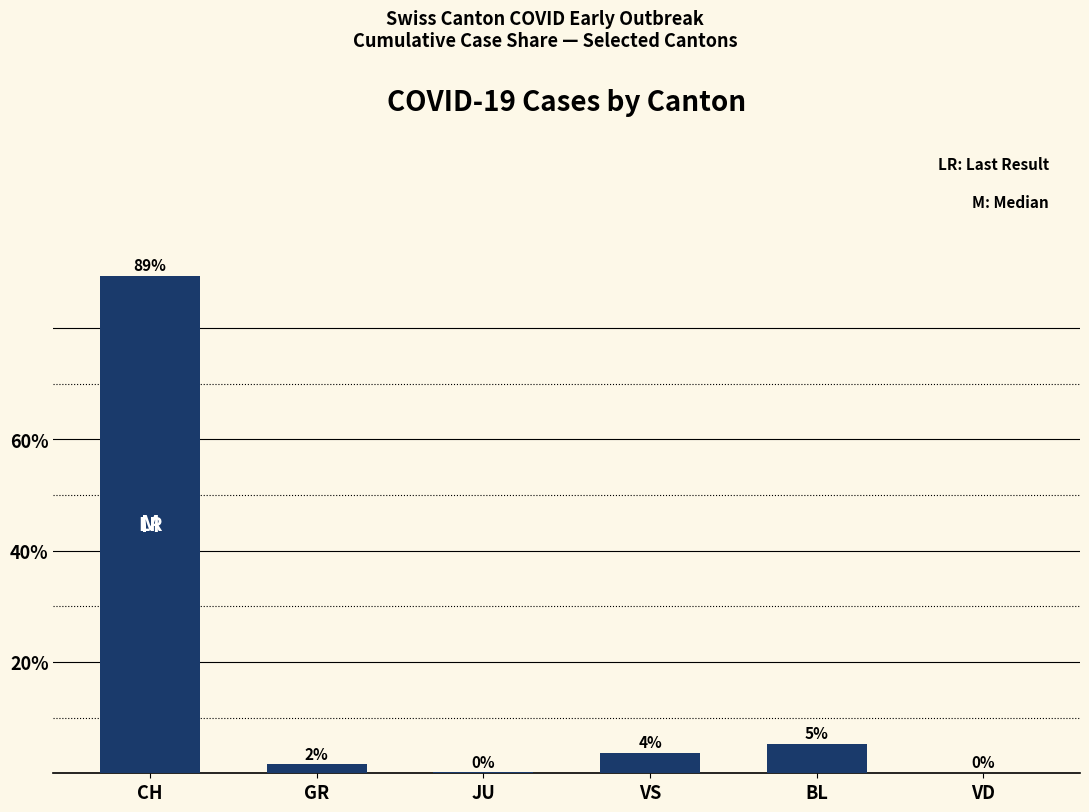

Count the number of values greater than 3.

3